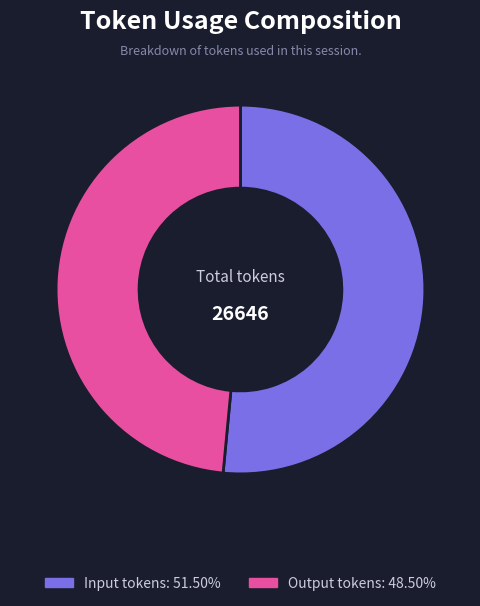

What is the smallest slice in the pie chart?

Output tokens